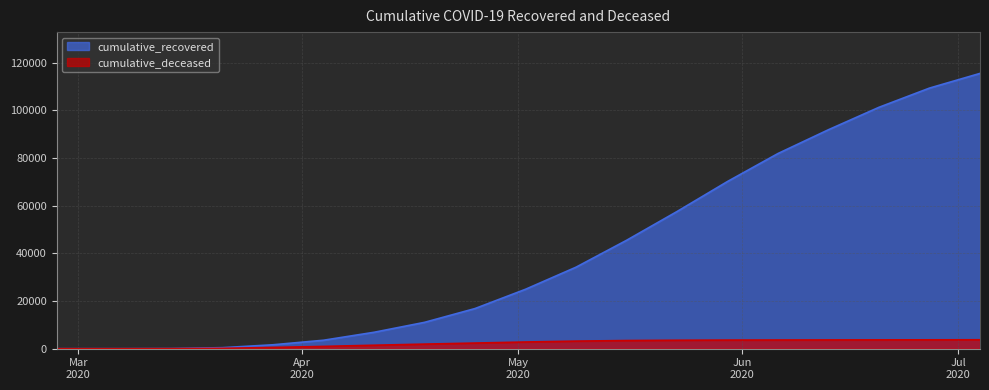

At which label does cumulative_deceased reach its peak?

2020-07-04